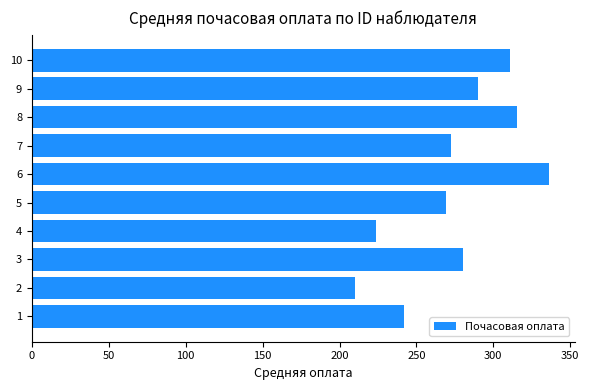

At which category does the chart reach its peak across all series?

6